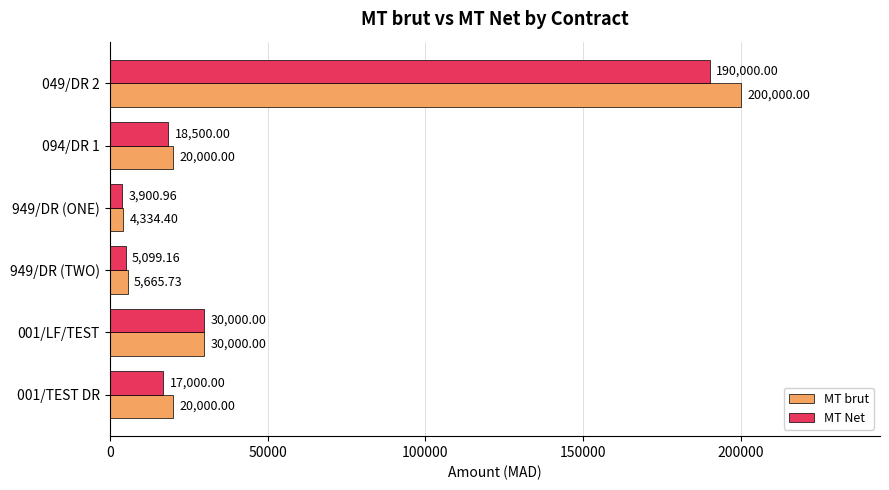

Rank the categories by MT Net value from lowest to highest.

949/DR (ONE), 949/DR (TWO), 001/TEST DR, 094/DR 1, 001/LF/TEST, 049/DR 2